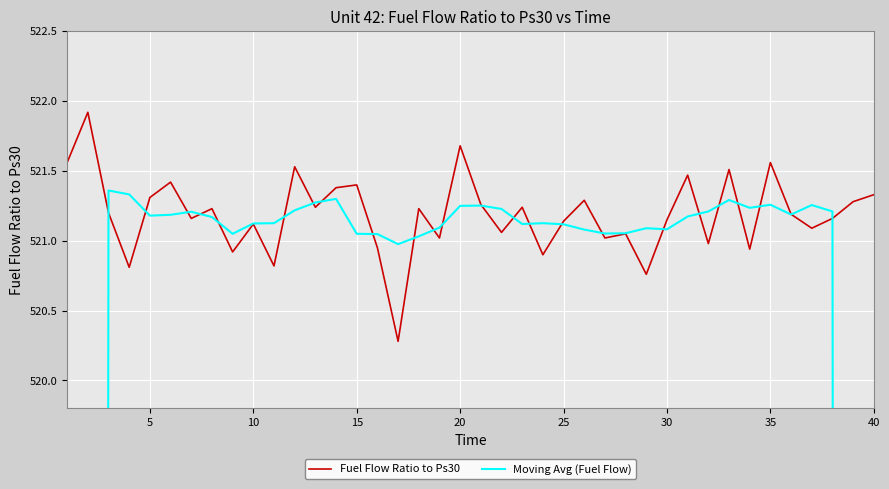

What is the maximum value for Fuel Flow Ratio to Ps30?

521.9